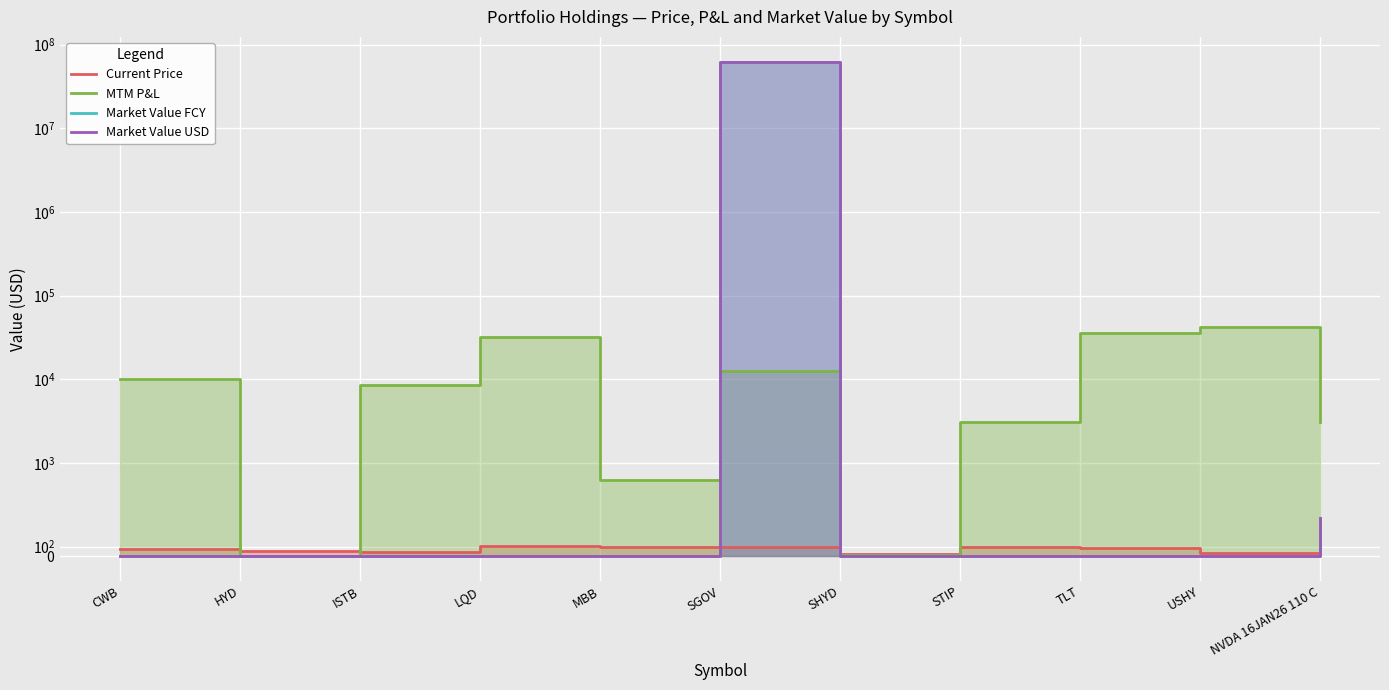

Where do MTM P&L and Market Value USD first cross each other?

MBB and SGOV